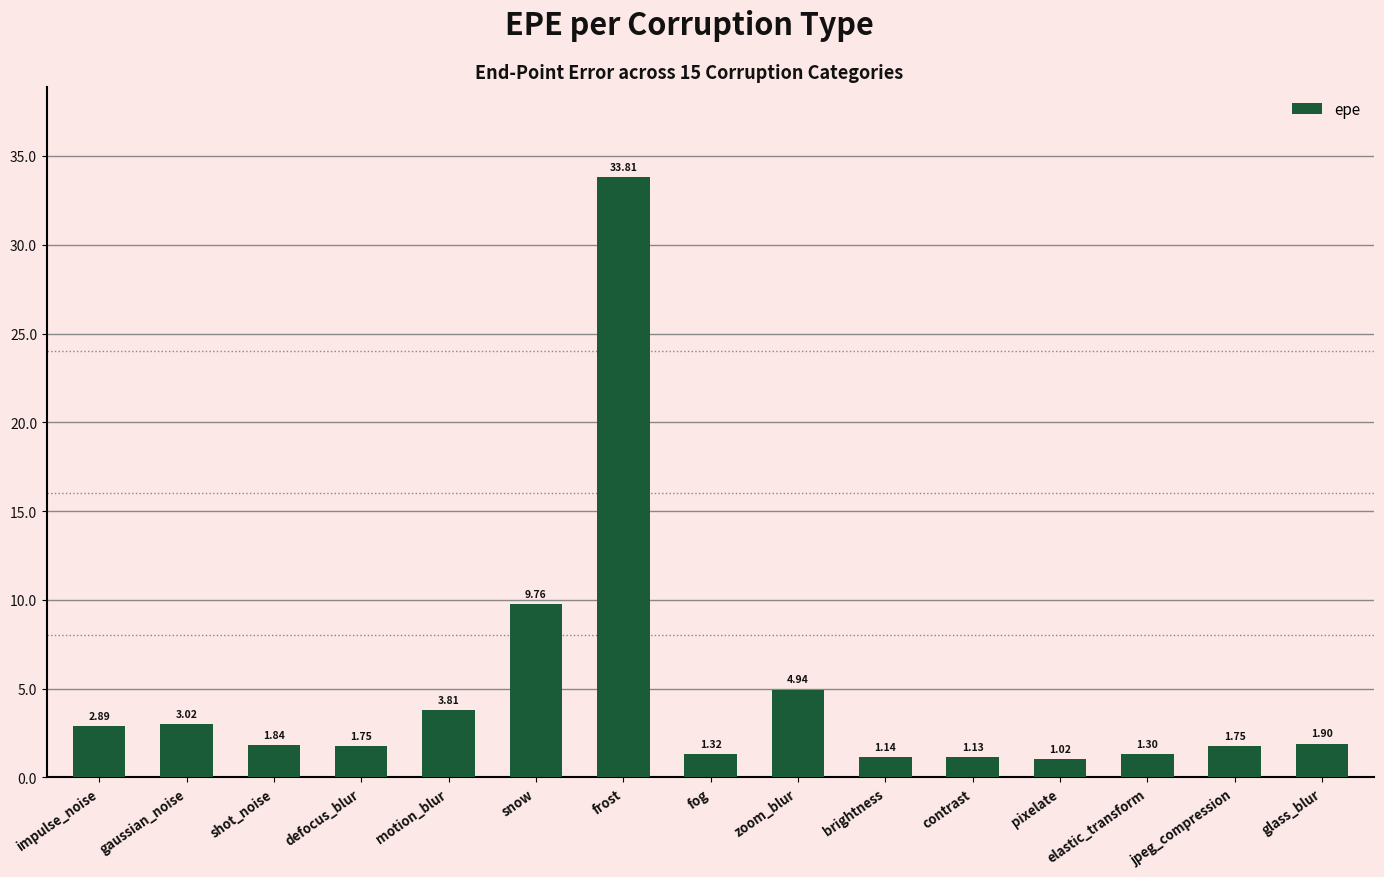

What is the ratio of the value at motion_blur to the value at contrast?

3.4